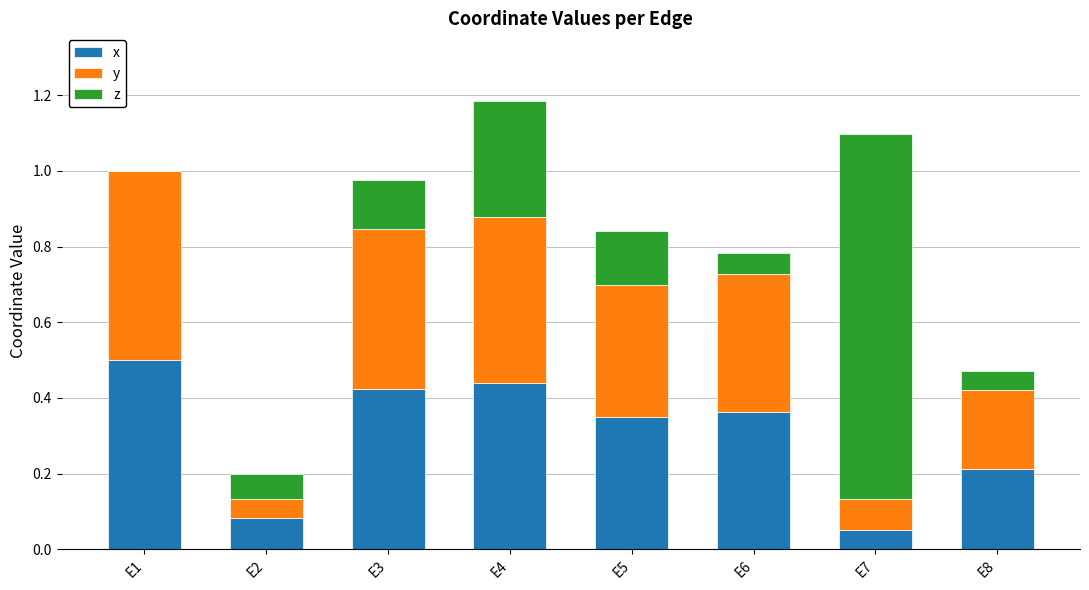

True or false: x has a value of 0.5 at E1.

True